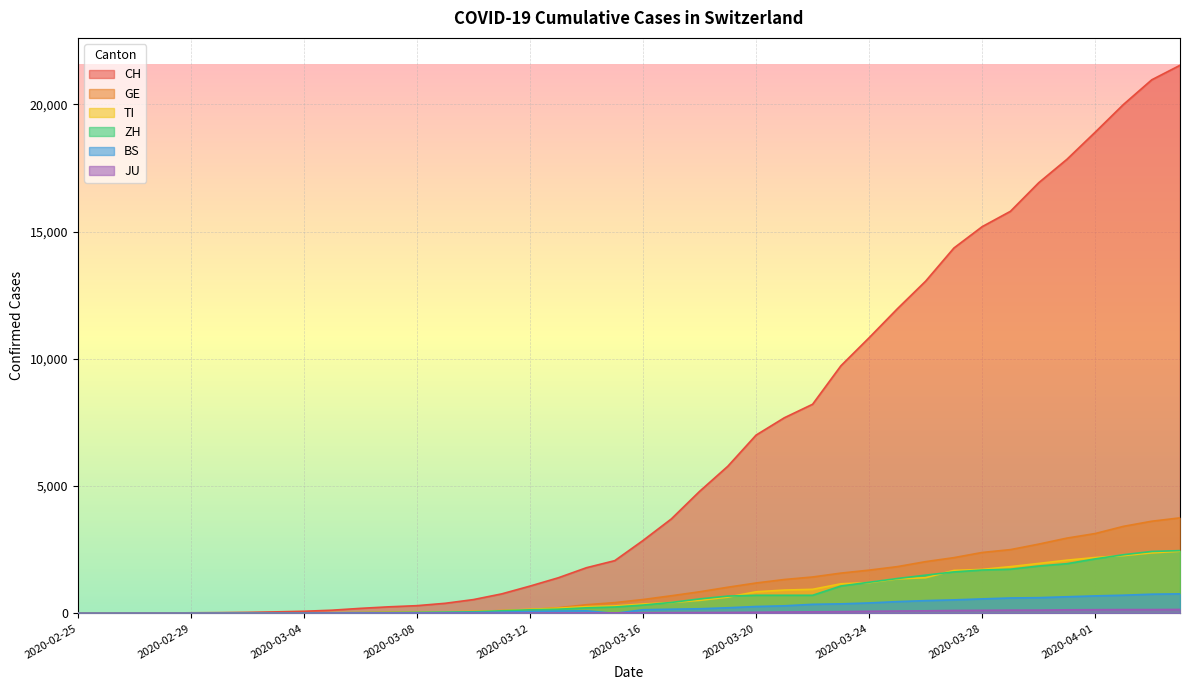

What is the total value across all series at 2020-03-17?

5450